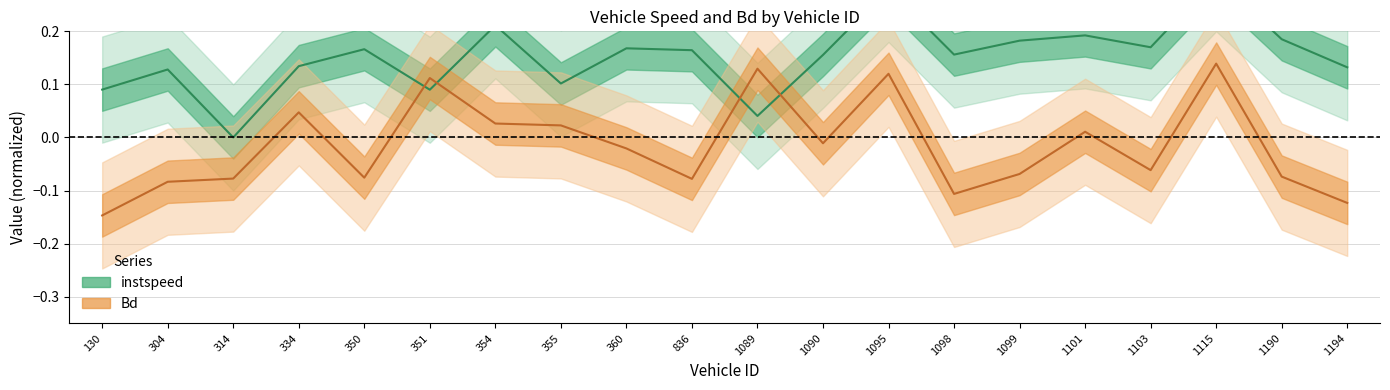

What is the minimum value for Bd?

-0.1